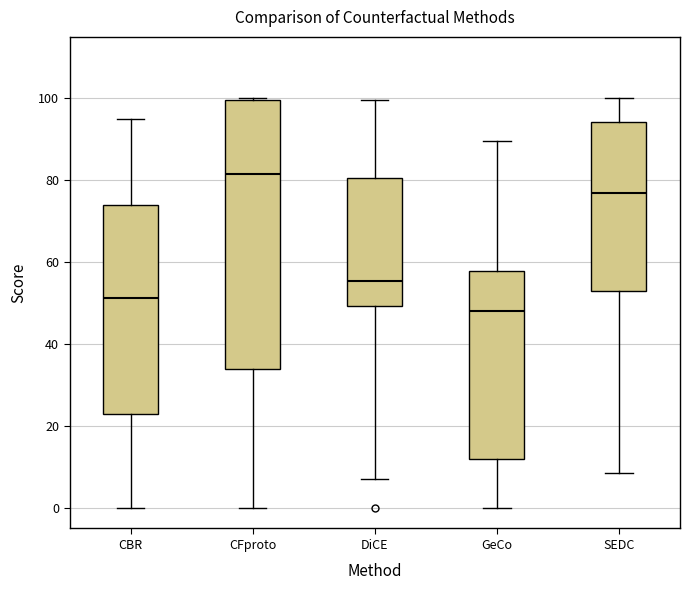

Reading left to right, transcribe this box plot: for each box, give where its median line is, the range the box spans, and where its two whiskers end, as read against the y-axis. The values are not printed on the chart, so give them approximately, as read against the axis.

CBR: median 52, box 22 to 74, whiskers 0 to 96
CFproto: median 82, box 34 to 100, whiskers 0 to 100
DiCE: median 56, box 50 to 80, whiskers 8 to 100
GeCo: median 48, box 12 to 58, whiskers 0 to 90
SEDC: median 78, box 52 to 94, whiskers 8 to 100